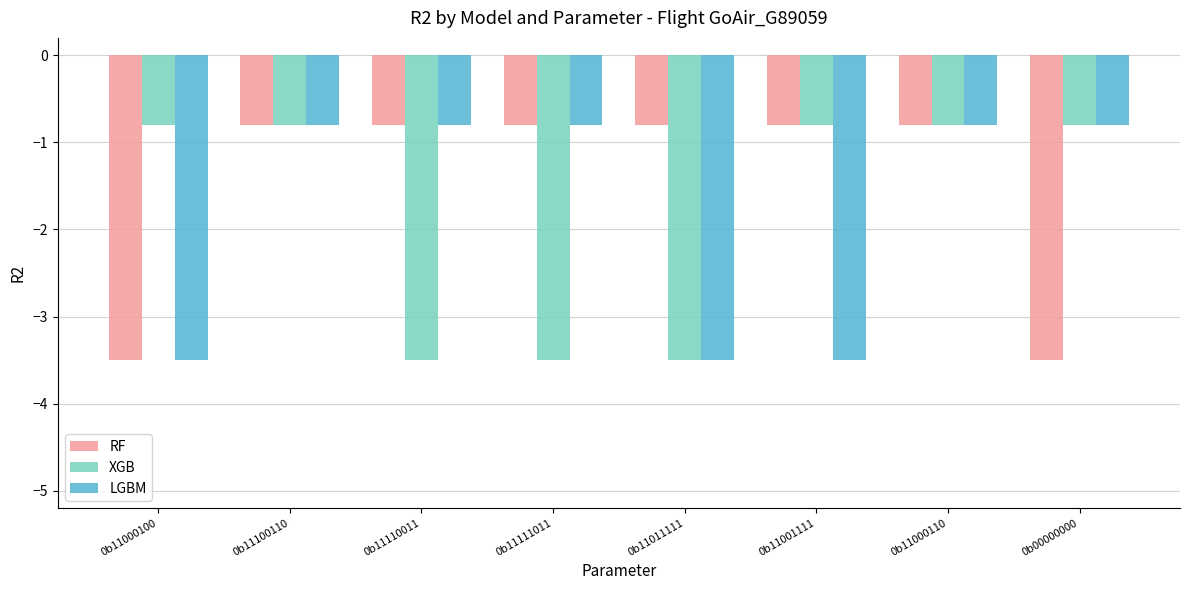

Reading left to right, what are all the values shown in this chart?

RF: 0b11000100=-3.5	0b11100110=-0.8	0b11110011=-0.8	0b11111011=-0.8	0b11011111=-0.8	0b11001111=-0.8	0b11000110=-0.8	0b00000000=-3.5
XGB: 0b11000100=-0.8	0b11100110=-0.8	0b11110011=-3.5	0b11111011=-3.5	0b11011111=-3.5	0b11001111=-0.8	0b11000110=-0.8	0b00000000=-0.8
LGBM: 0b11000100=-3.5	0b11100110=-0.8	0b11110011=-0.8	0b11111011=-0.8	0b11011111=-3.5	0b11001111=-3.5	0b11000110=-0.8	0b00000000=-0.8